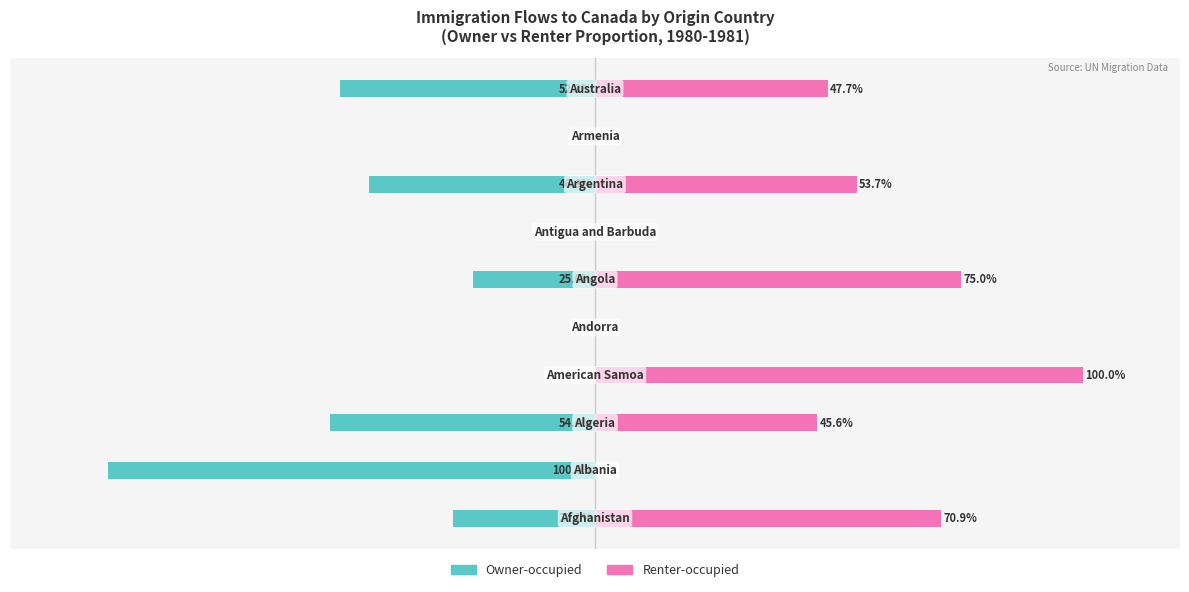

What is the greatest value displayed?

100.0